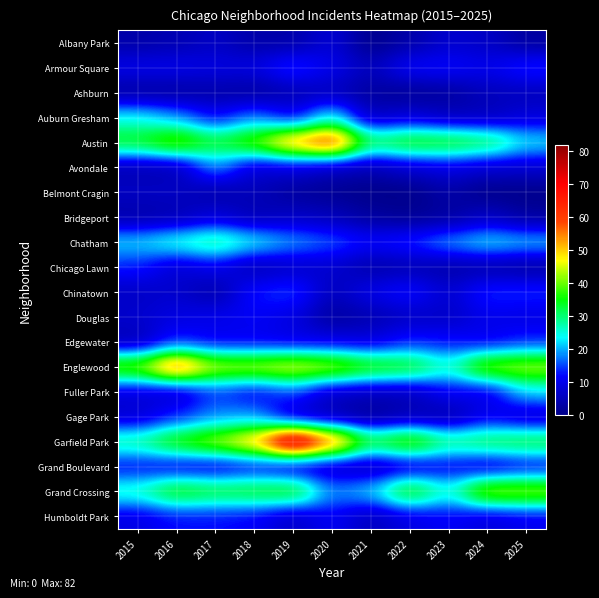

Which label corresponds to the largest value in the chart?

2019